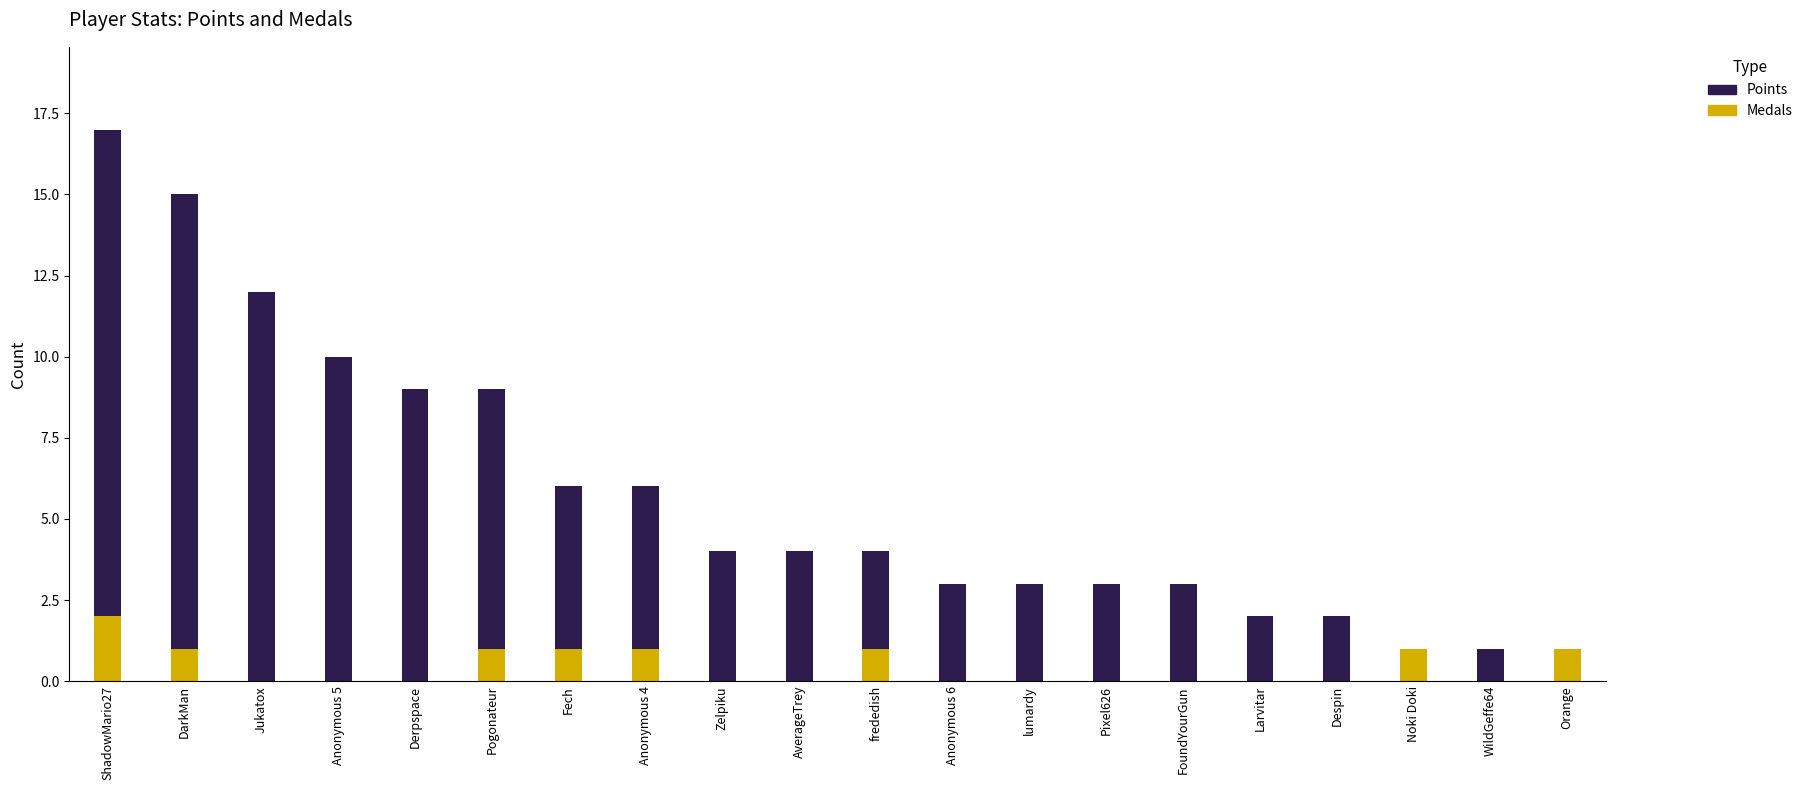

Reading left to right, transcribe all the data shown in this chart.

Points: ShadowMario27=17	DarkMan=15	Jukatox=12	Anonymous 5=10	Derpspace=9	Pogonateur=9	Fech=6	Anonymous 4=6	Zelpiku=4	AverageTrey=4	frededish=4	Anonymous 6=3	lumardy=3	Pixel626=3	FoundYourGun=3	Larvitar=2	Despin=2	Noki Doki=1	WildGeffe64=1	Orange=1
Medals: ShadowMario27=2	DarkMan=1	Jukatox=0	Anonymous 5=0	Derpspace=0	Pogonateur=1	Fech=1	Anonymous 4=1	Zelpiku=0	AverageTrey=0	frededish=1	Anonymous 6=0	lumardy=0	Pixel626=0	FoundYourGun=0	Larvitar=0	Despin=0	Noki Doki=1	WildGeffe64=0	Orange=1